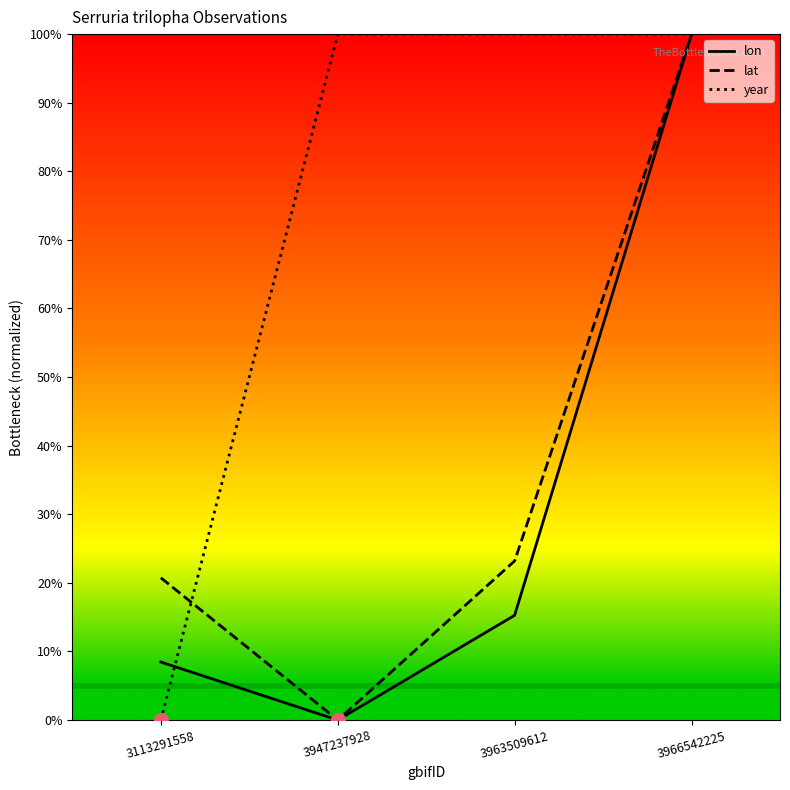

What is the highest value of the lon series?

100.0